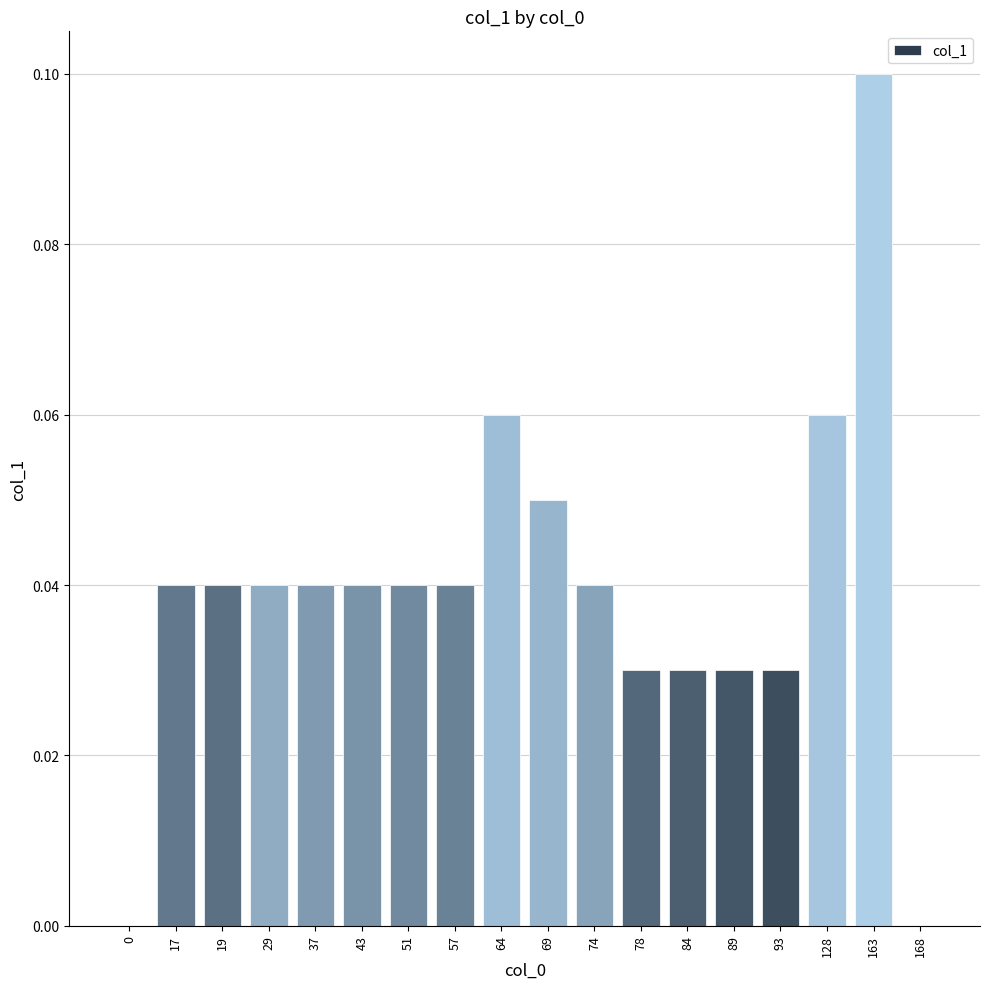

Between 128 and 163, which is larger?

163